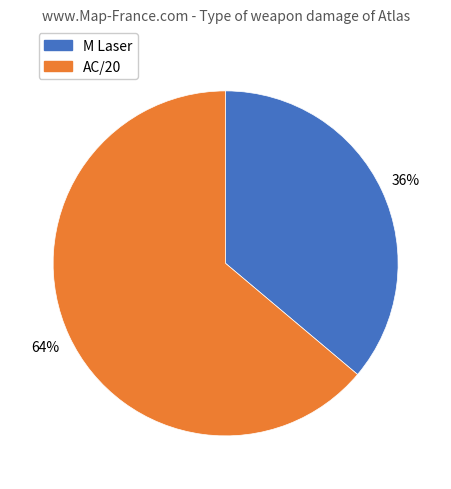

Rank the categories by value from lowest to highest.

M Laser, AC/20